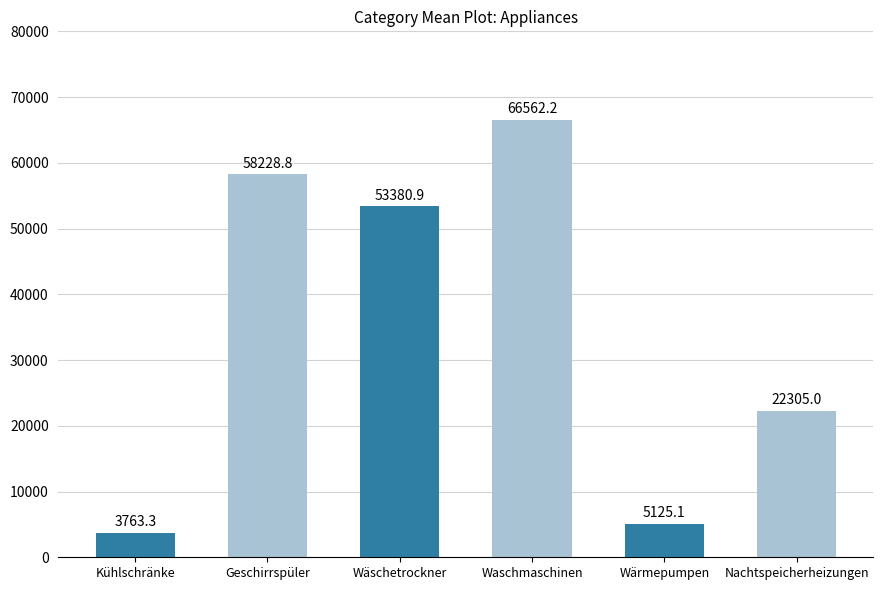

Is it true that the value at Kühlschränke is 3763.3?

True